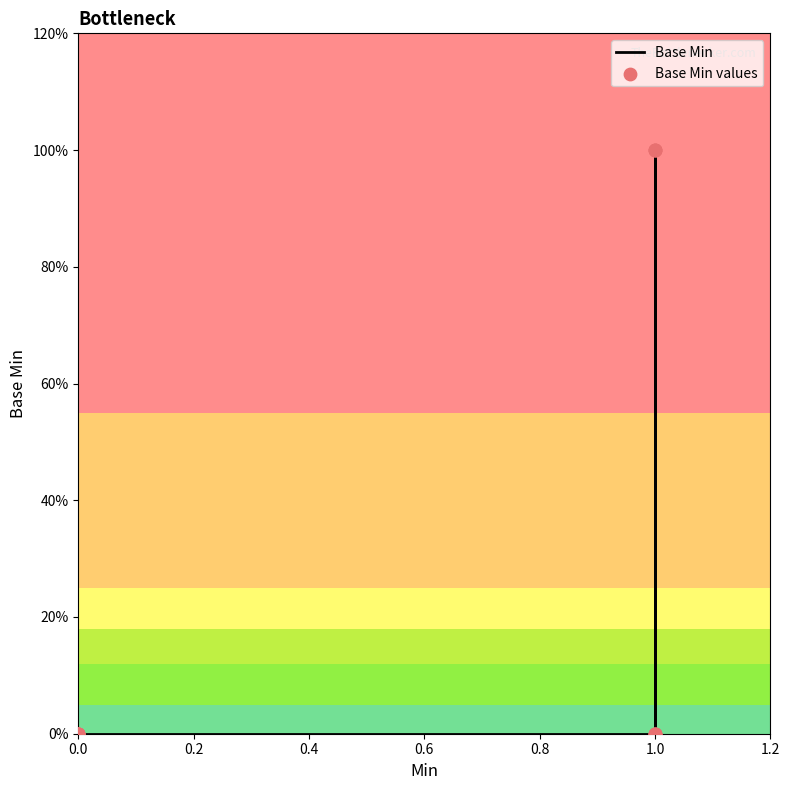

What are all the series names shown in the legend?

Base Min, Base Min values